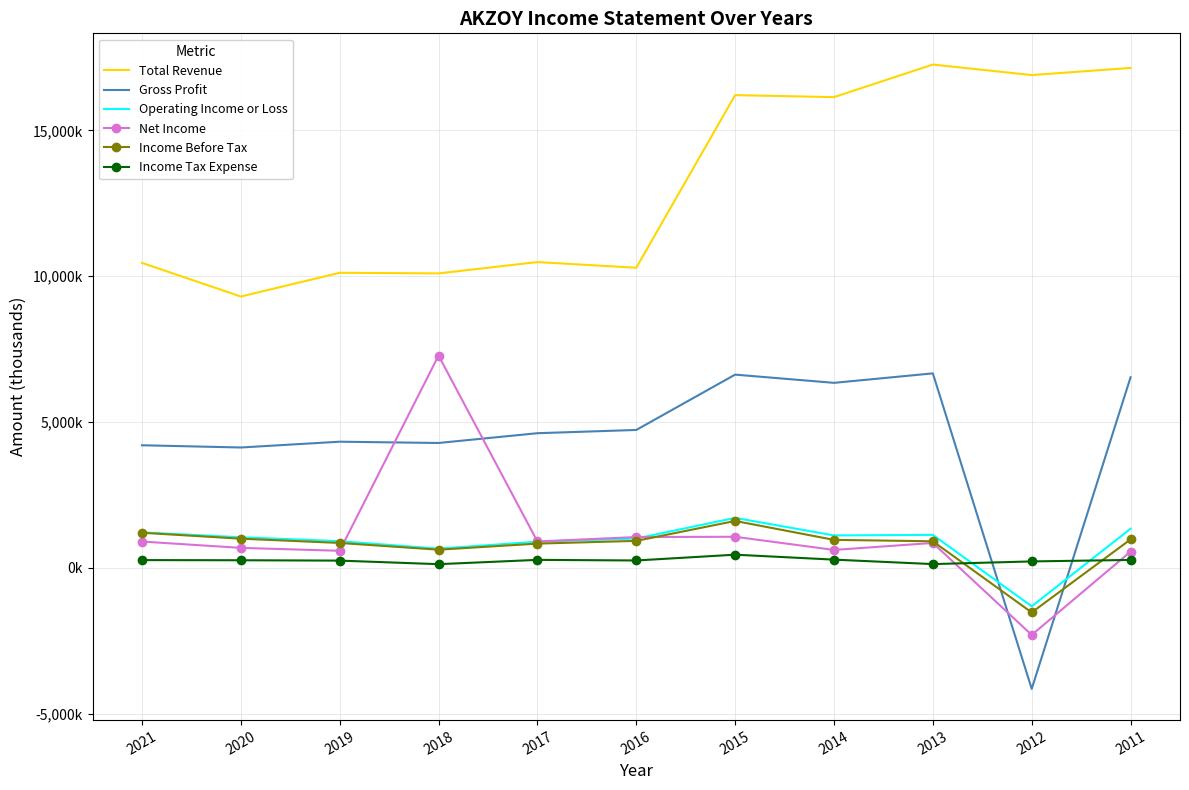

What are all the series names shown in the legend?

Total Revenue, Gross Profit, Operating Income or Loss, Net Income, Income Before Tax, Income Tax Expense